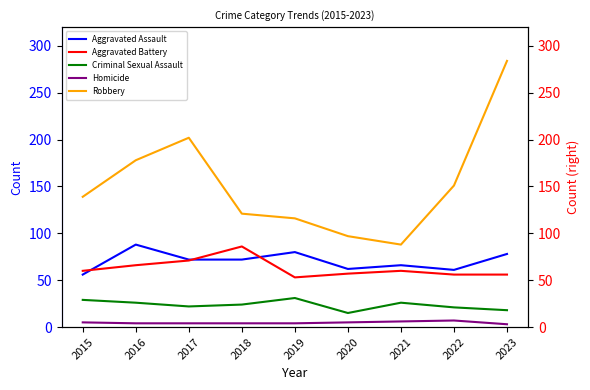

True or false: Criminal Sexual Assault and Robbery cross at least once.

False